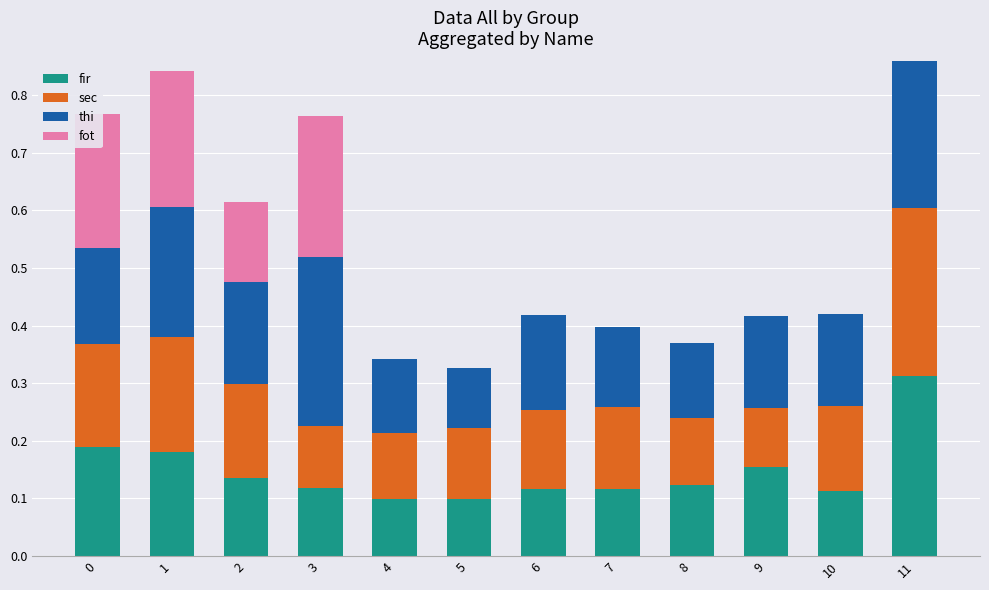

What are all the series names shown in the legend?

fir, sec, thi, fot